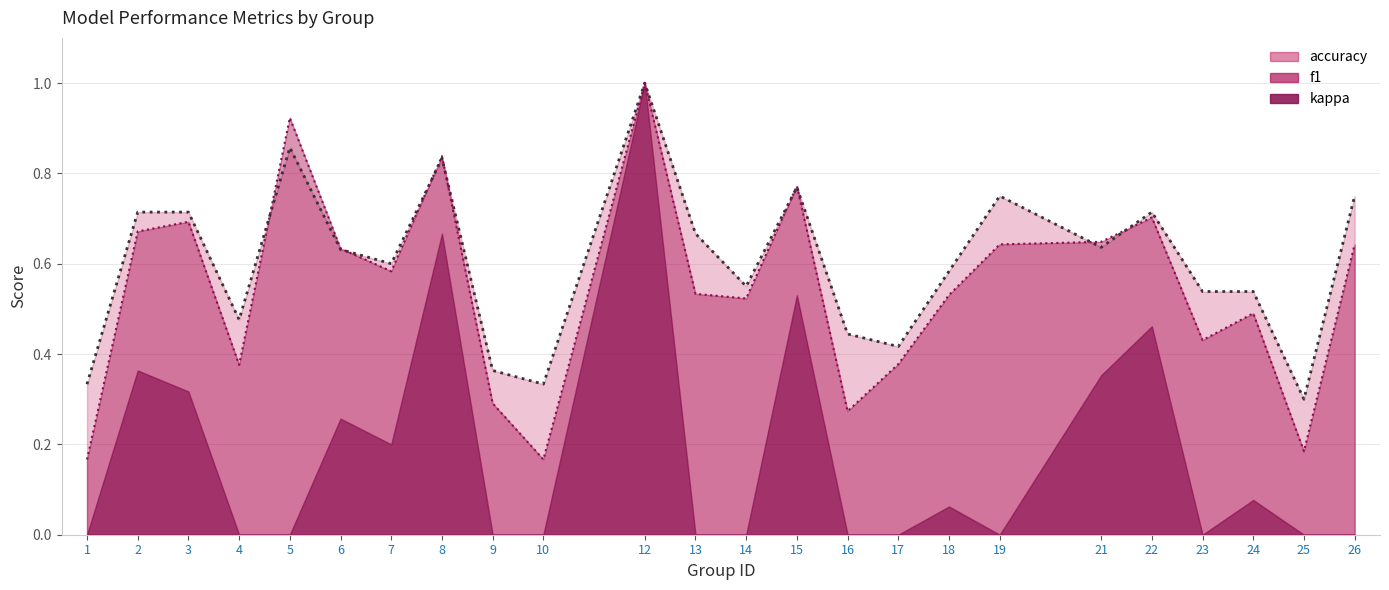

Between 1 and 18, which is larger?

18